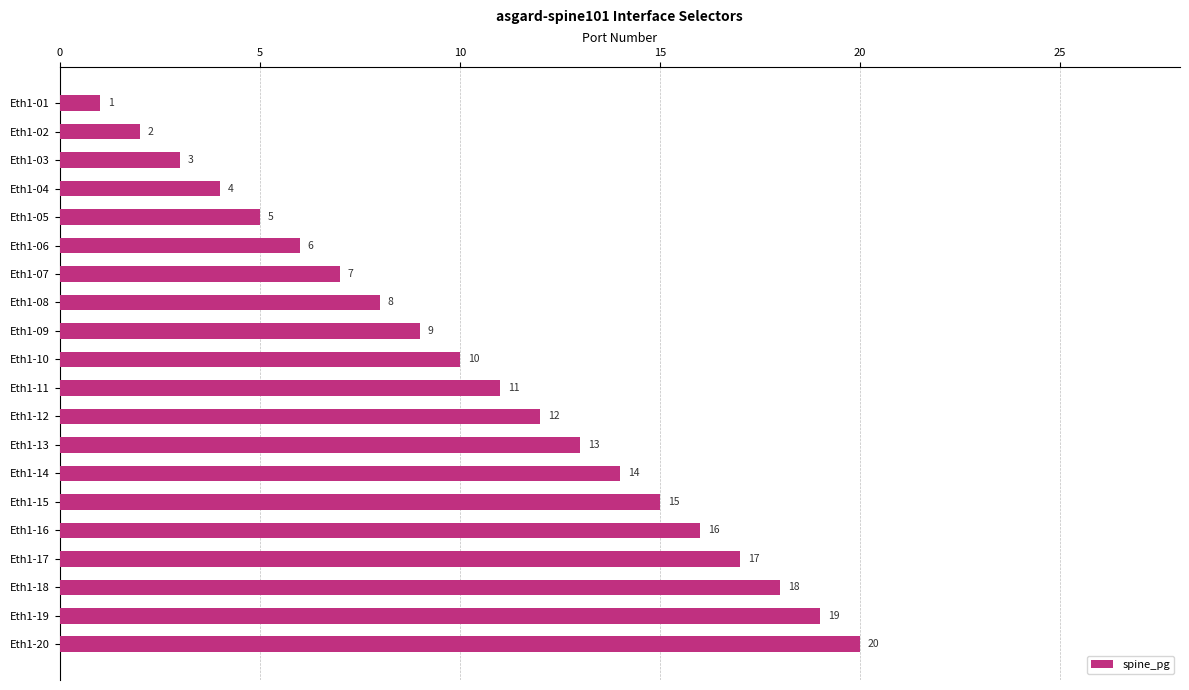

Which label corresponds to the largest value in the chart?

Eth1-20